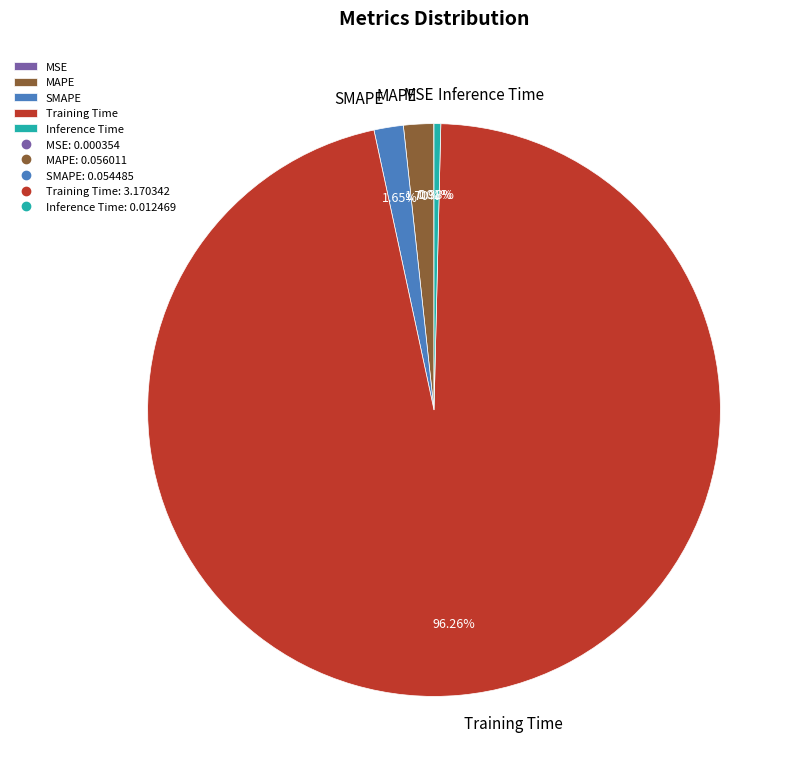

Does any single category account for the majority?

Yes